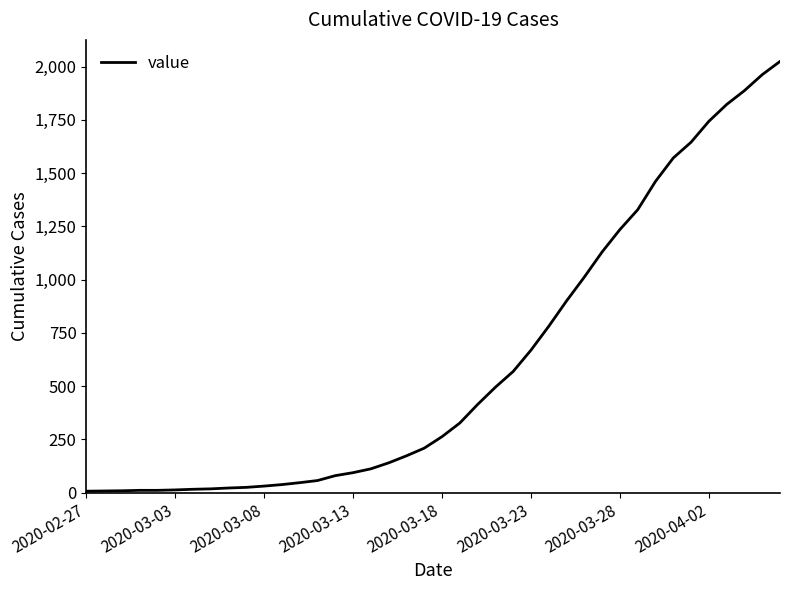

What is the difference between the maximum and minimum values?

2017